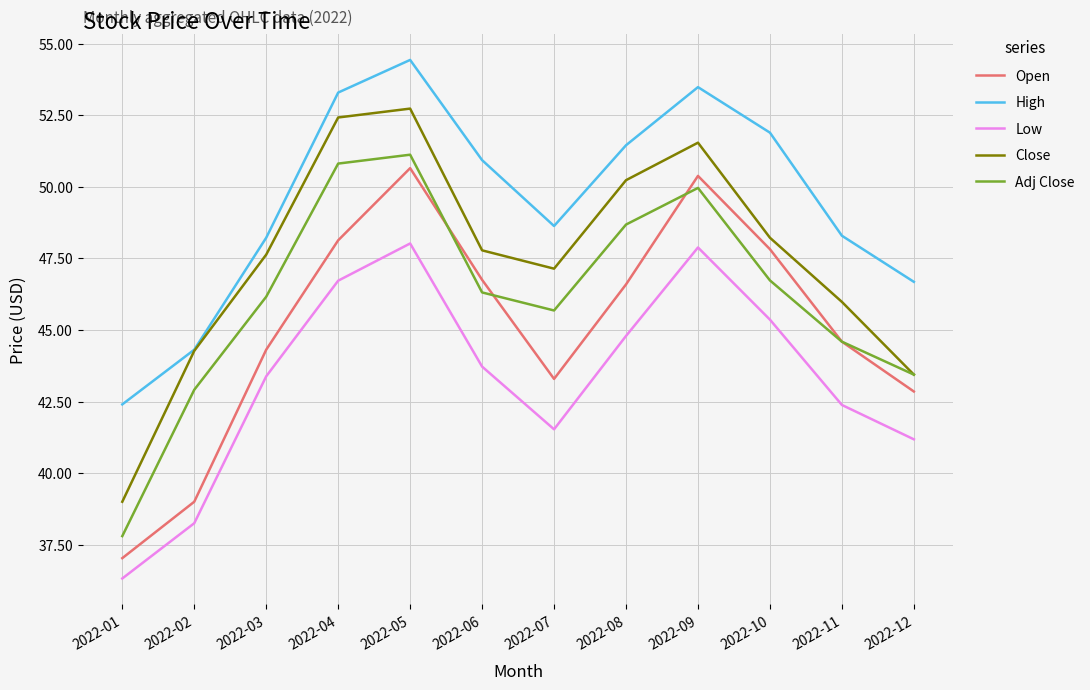

At 2022-08, list the series in order from largest to smallest.

High, Close, Adj Close, Open, Low